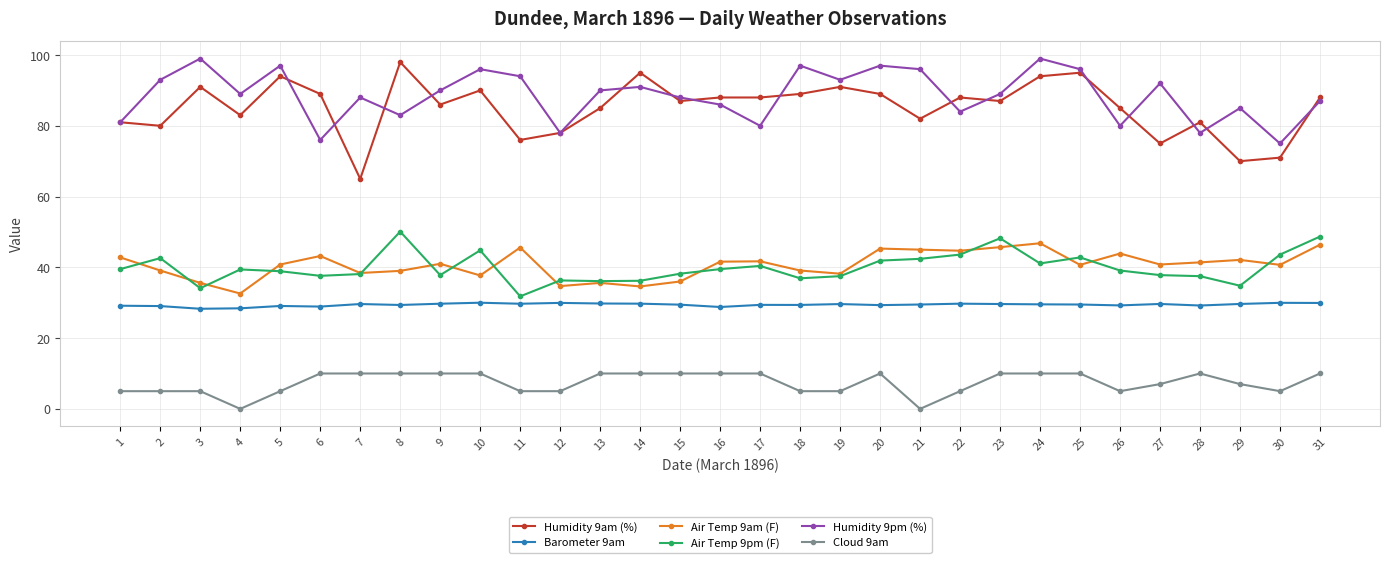

True or false: Humidity 9am (%) has more than 2 interior local peaks.

True